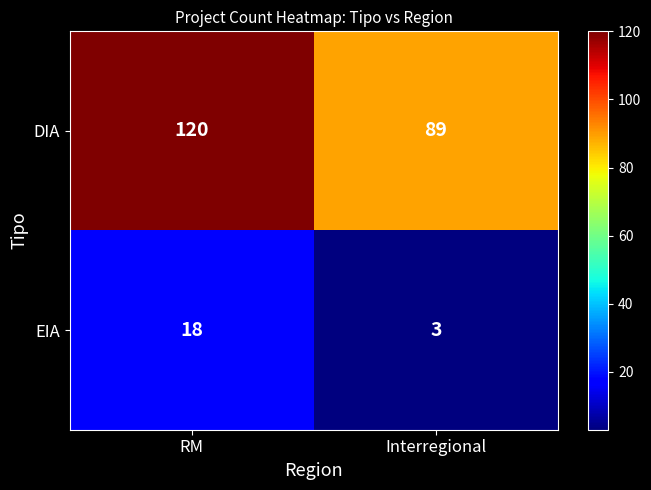

The value of DIA at RM is 25. True or false?

False